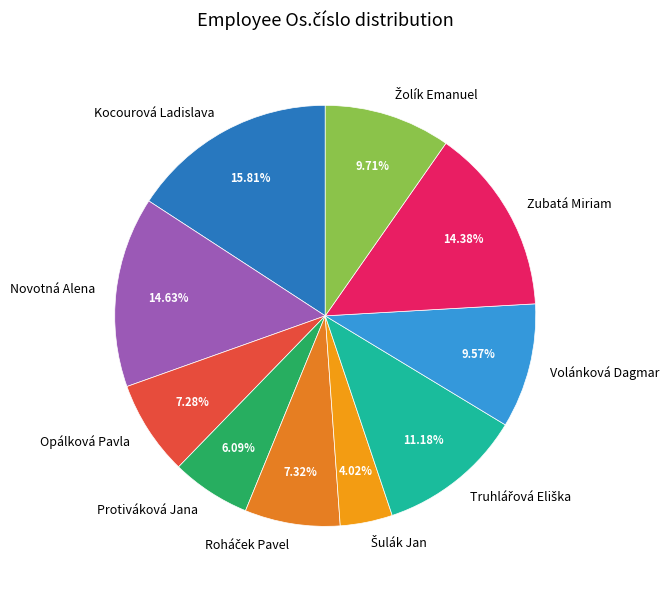

To the nearest percent, what is the combined percentage of Novotná Alena and Kocourová Ladislava?

30%